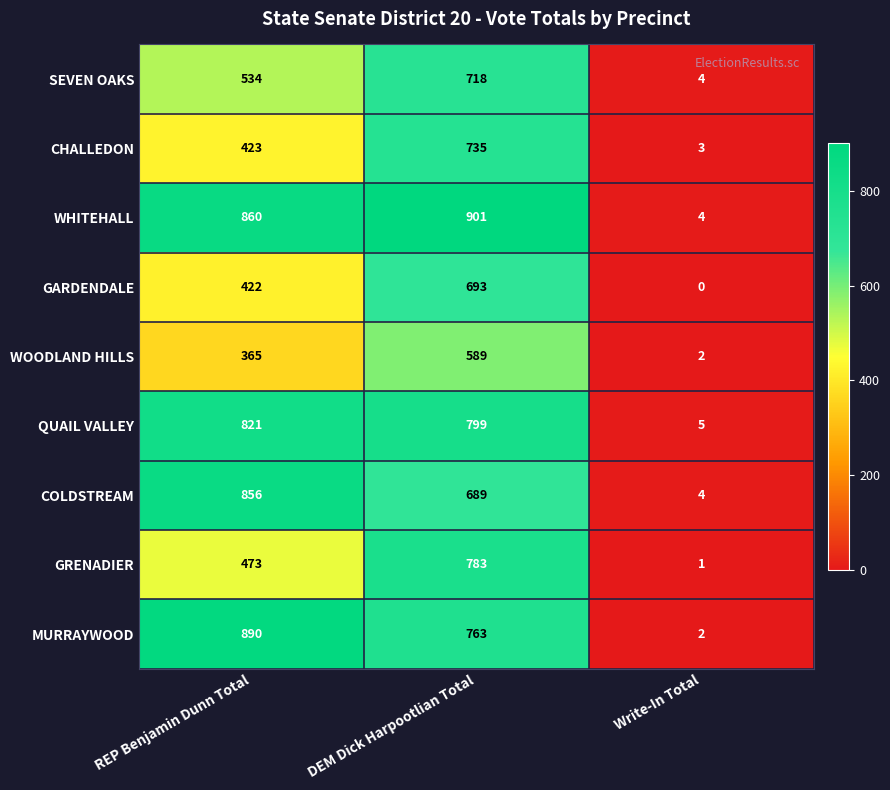

What is the difference between the maximum and minimum values in the QUAIL VALLEY series?

816